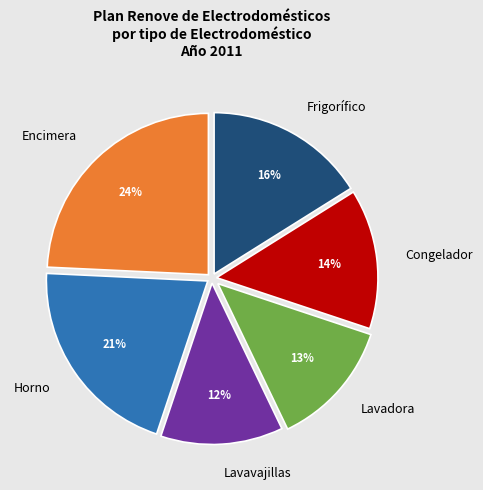

To the nearest percent, what is the average slice percentage?

17%